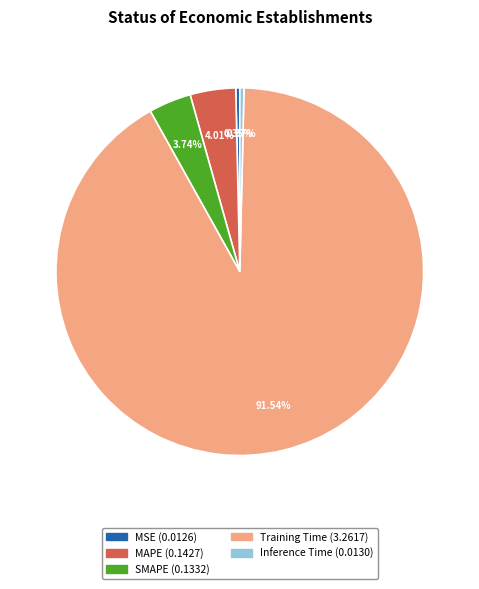

Is Training Time the majority of the pie?

Yes